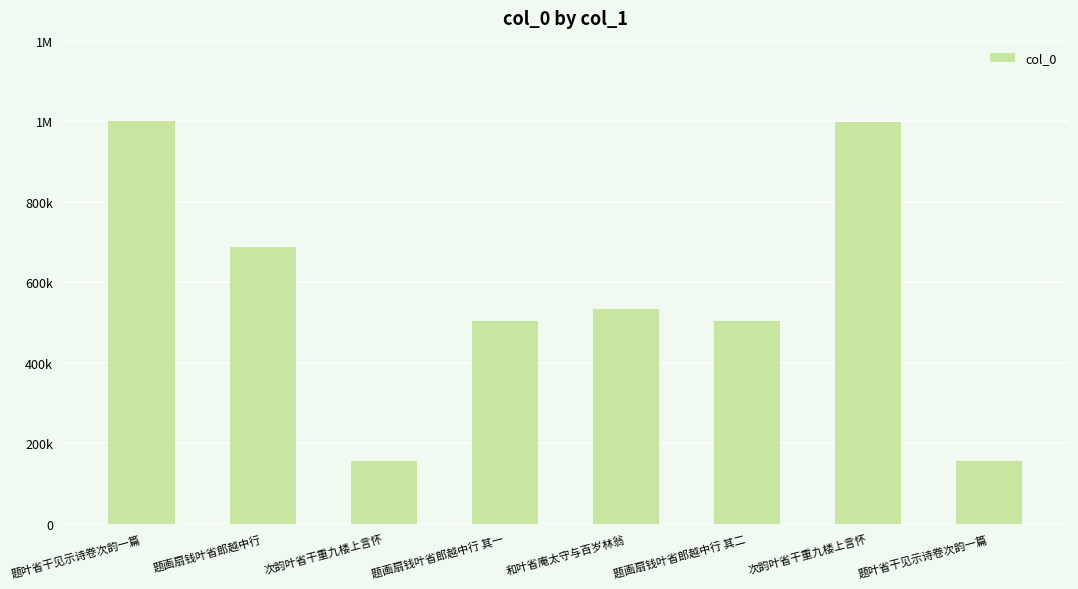

Does the chart contain any negative values?

No